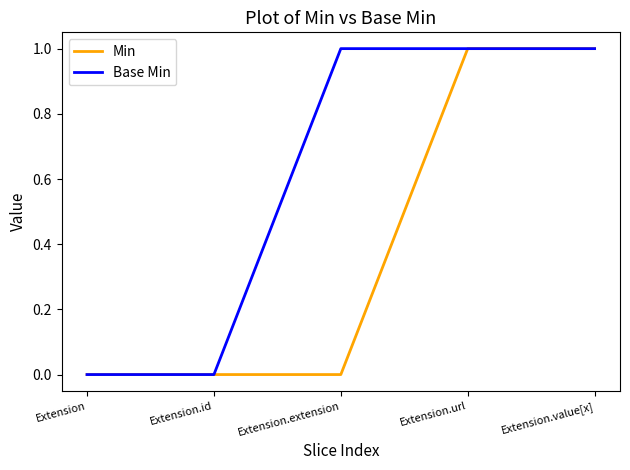

Reading left to right, extract all data points from this chart.

Min: Extension=0	Extension.id=0	Extension.extension=0	Extension.url=1	Extension.value[x]=1
Base Min: Extension=0	Extension.id=0	Extension.extension=1	Extension.url=1	Extension.value[x]=1